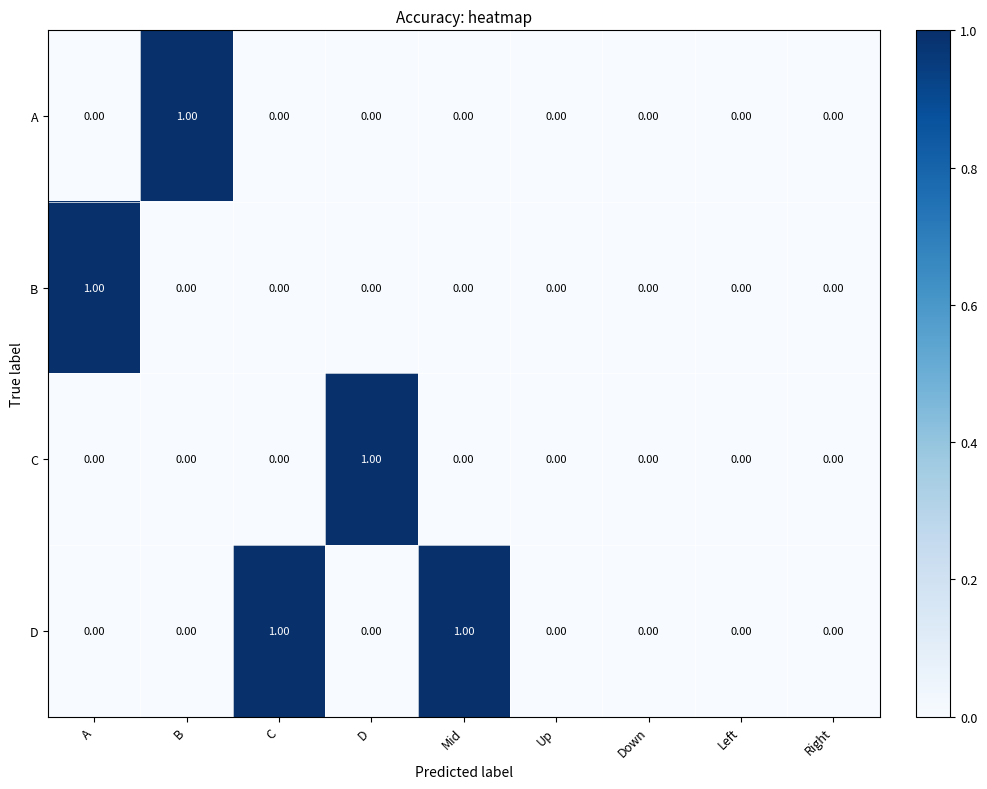

Between Mid and Down, which series saw the biggest shift?

D